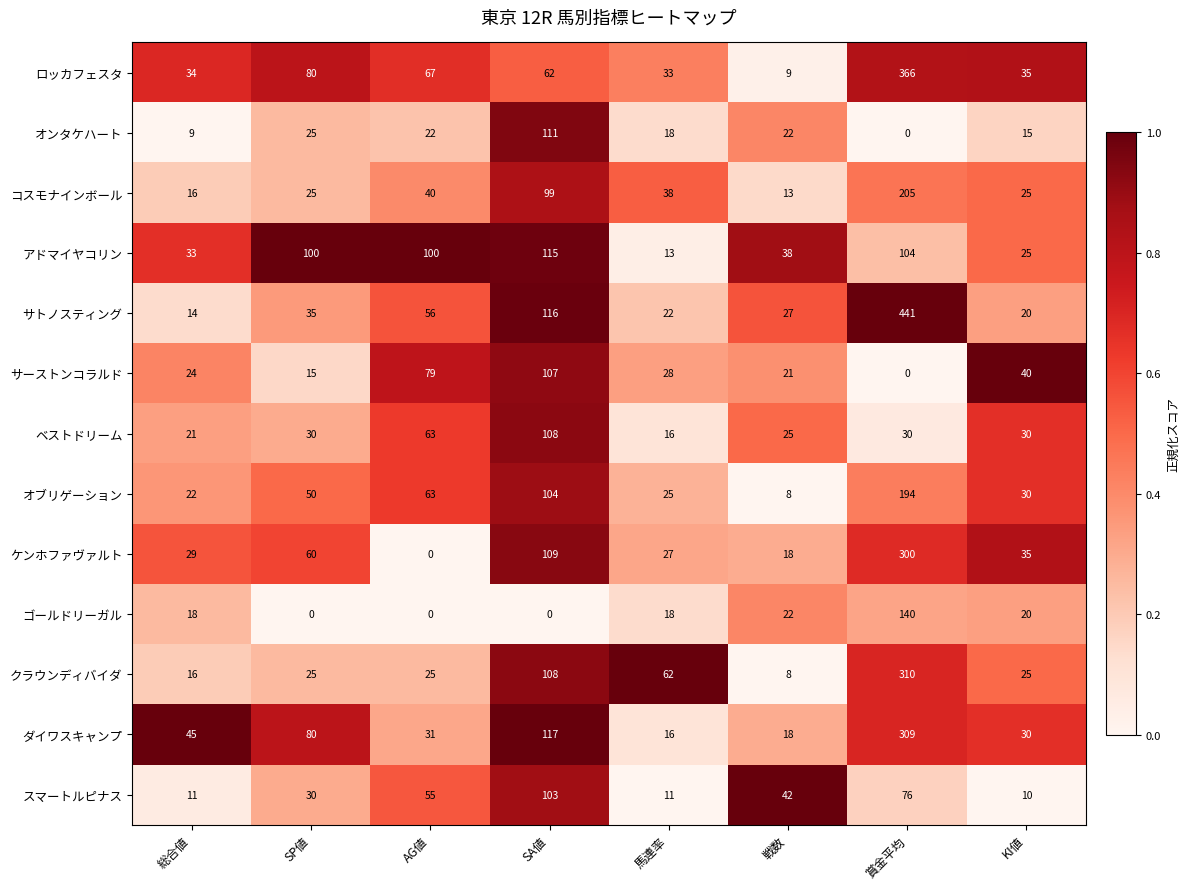

Between SA値 and 賞金平均, which series saw the biggest shift?

サトノスティング